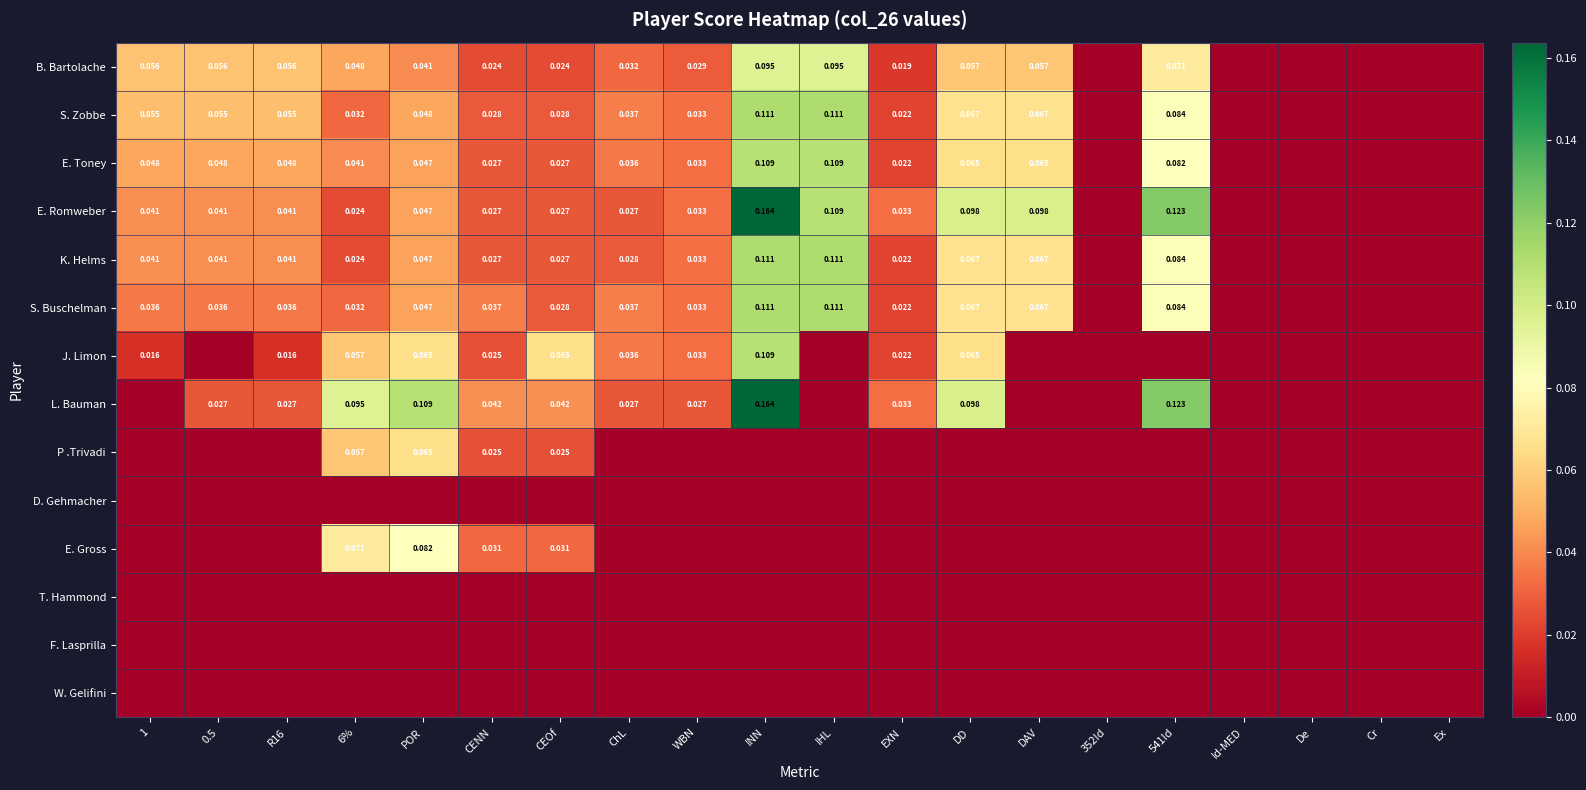

Between 352Id and INN, which is larger?

INN